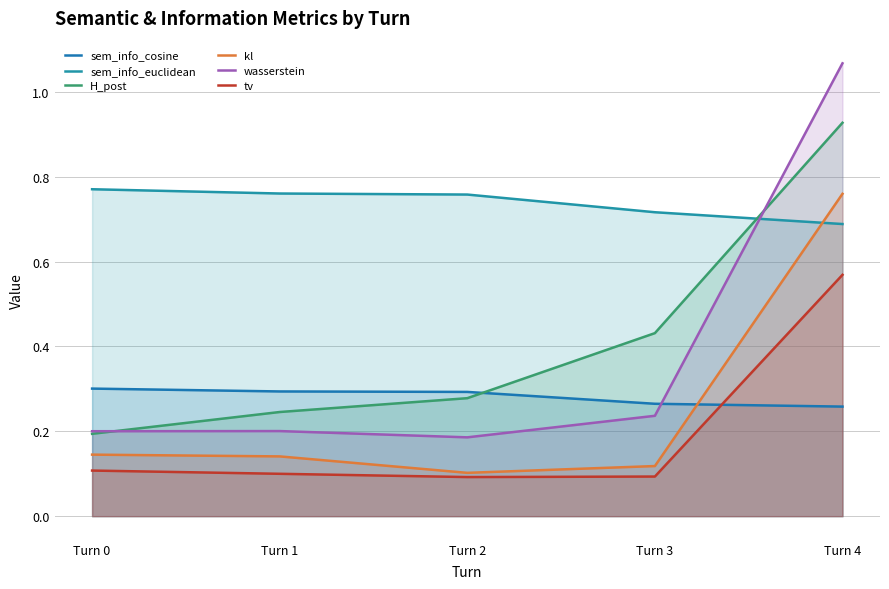

How many lines are shown in the chart?

6